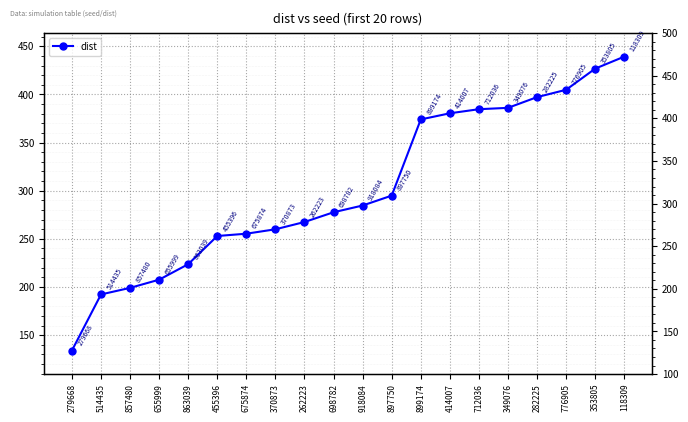

Which has a higher value, 455396 or 776905?

776905